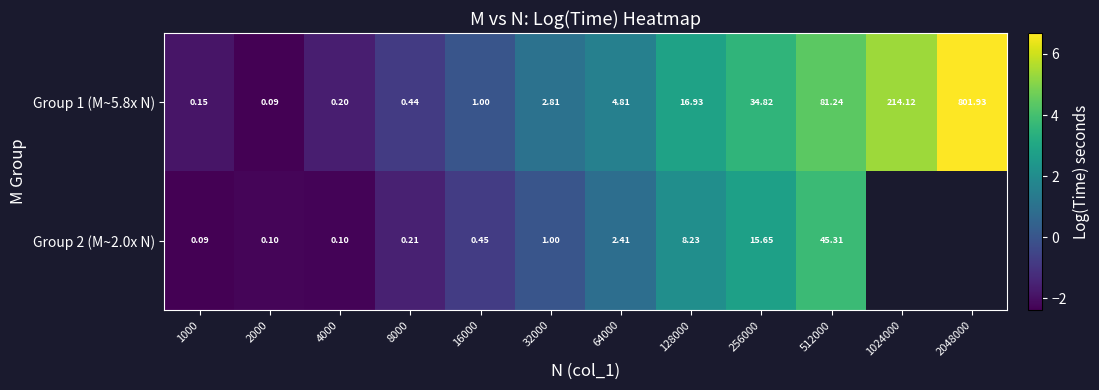

Is the value of Group 2 (M~2.0x N) at 2000 greater than the value of Group 1 (M~5.8x N) at 16000?

No